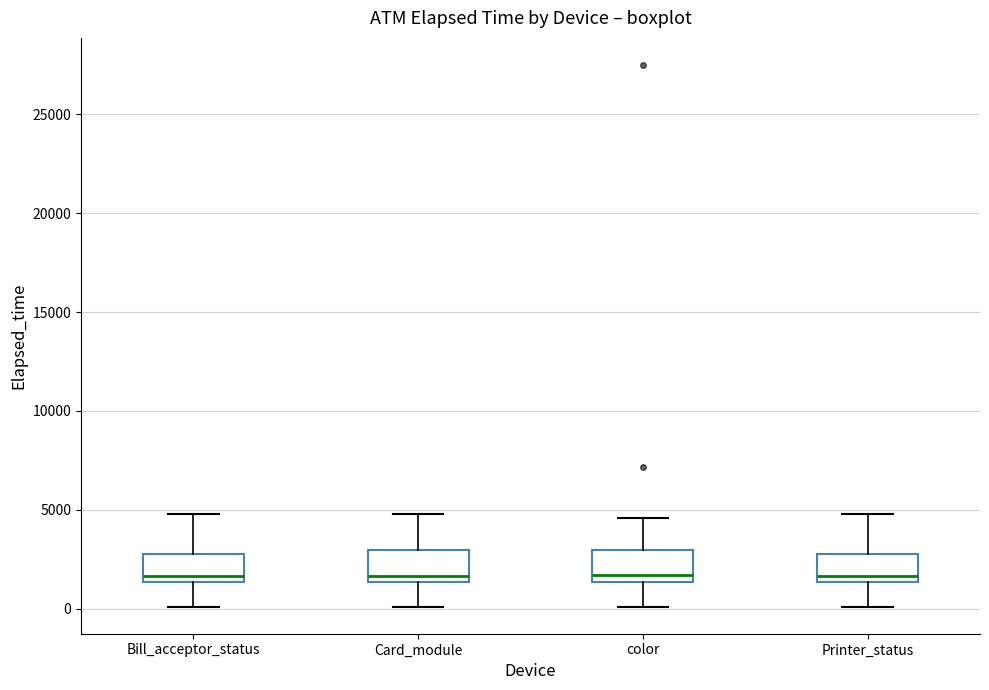

Where is the upper edge of the box for Printer_status on the y-axis? The values are not printed on the chart, so give them approximately, as read against the axis.

3000